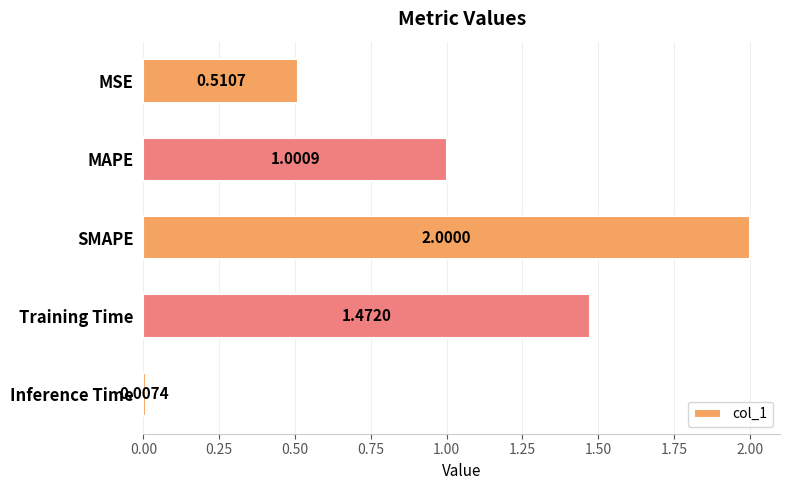

What is the label of the 5th bar from the bottom?

MSE